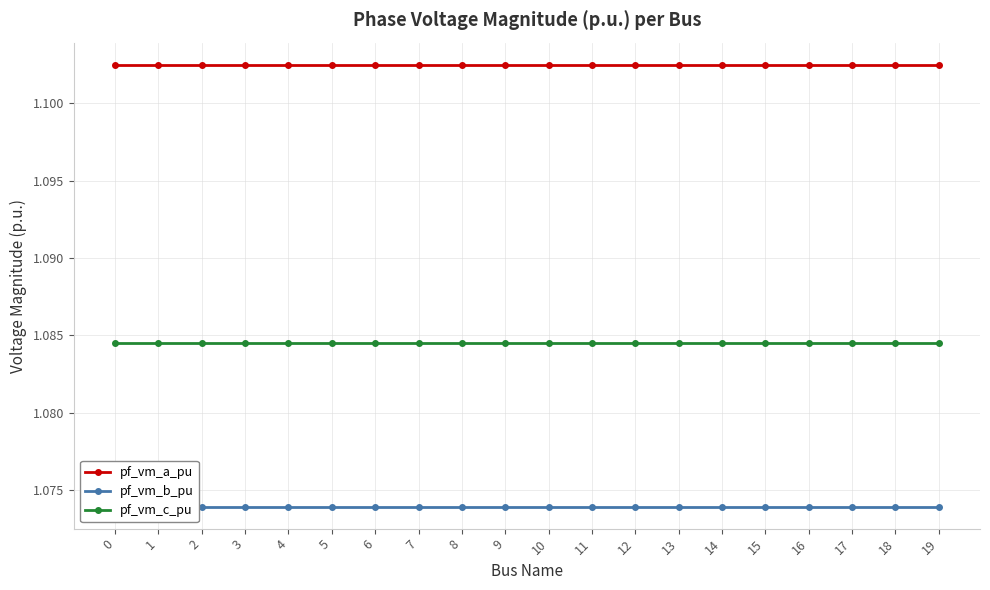

The value of pf_vm_a_pu at 10 is 1.6. True or false?

False